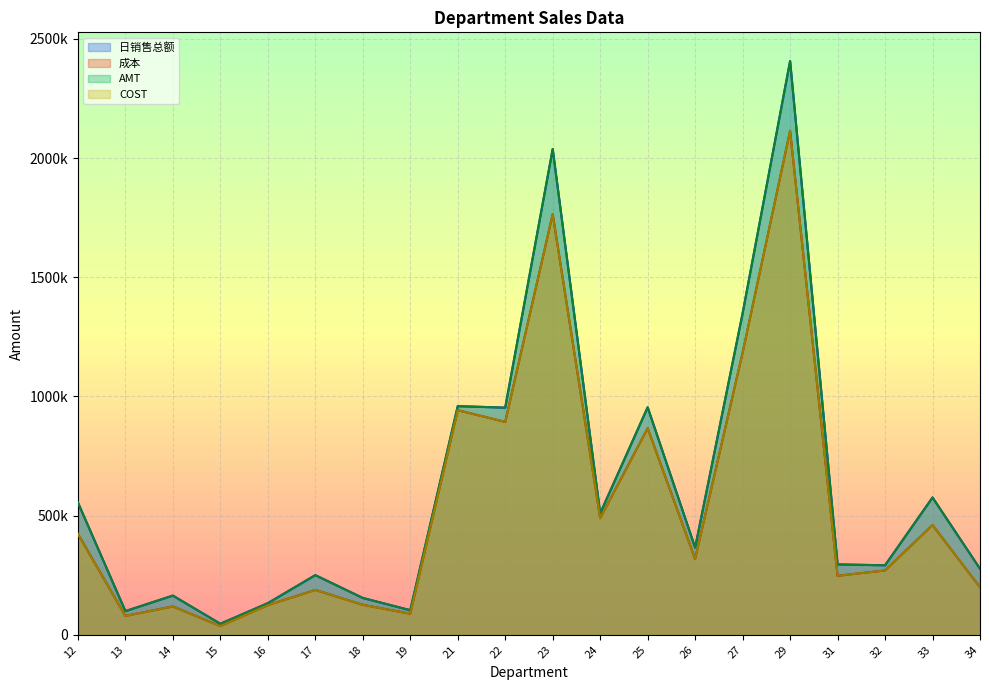

What value does the COST series have at 32?

269917.1